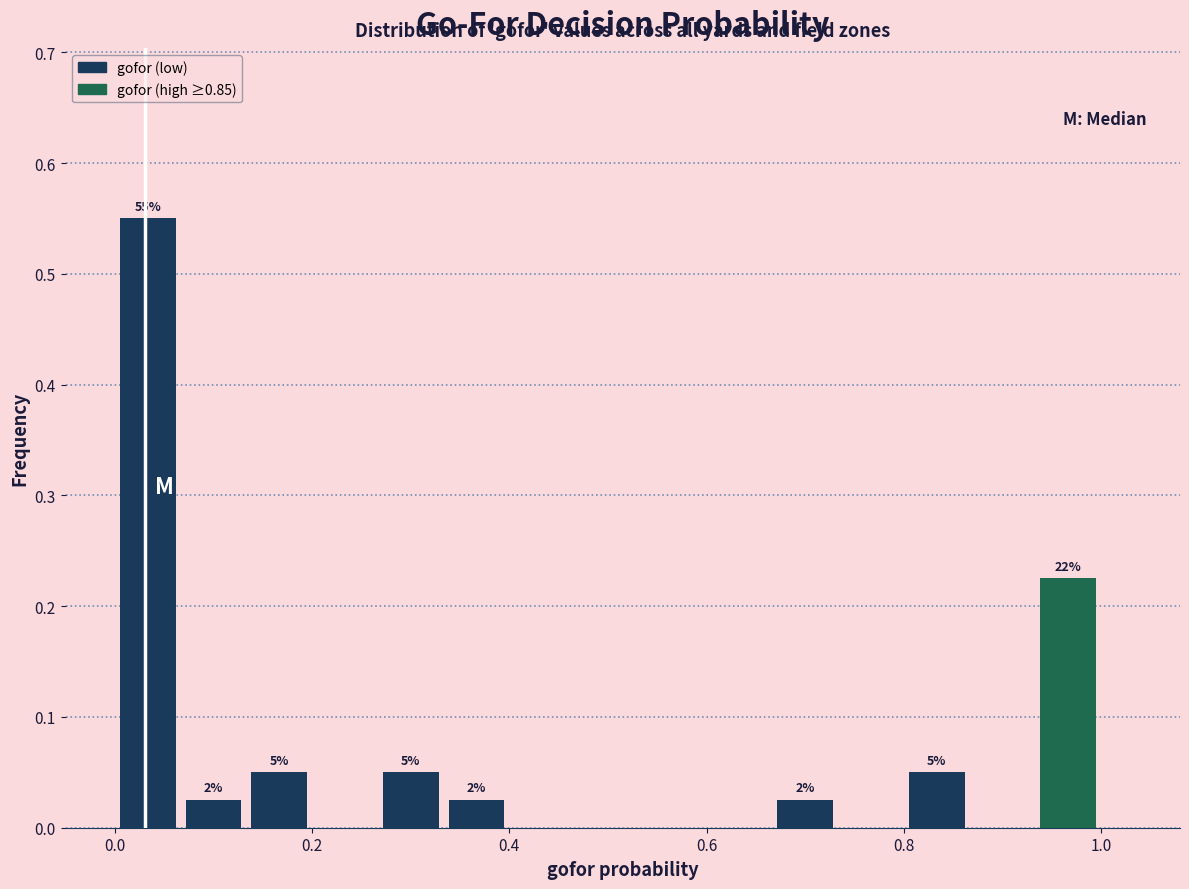

Read against the x-axis, roughly where is the centre of the tallest bar?

0.04